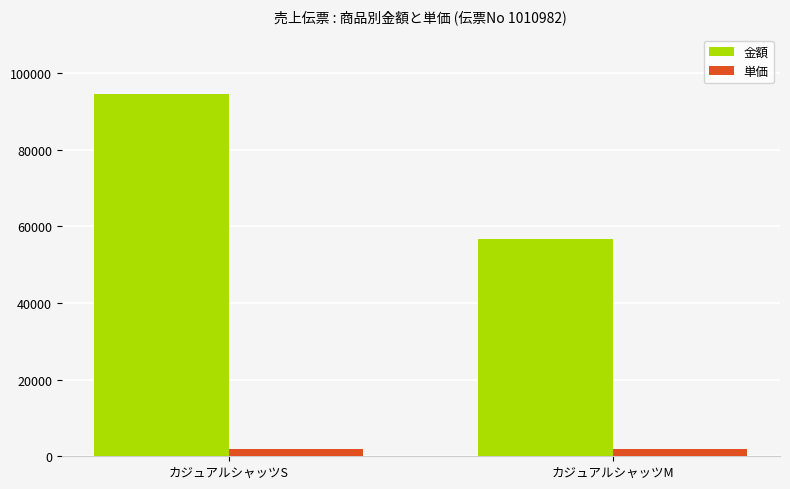

Reading left to right, extract all data points from this chart.

金額: カジュアルシャッツS=94500	カジュアルシャッツM=56700
単価: カジュアルシャッツS=1890	カジュアルシャッツM=1890